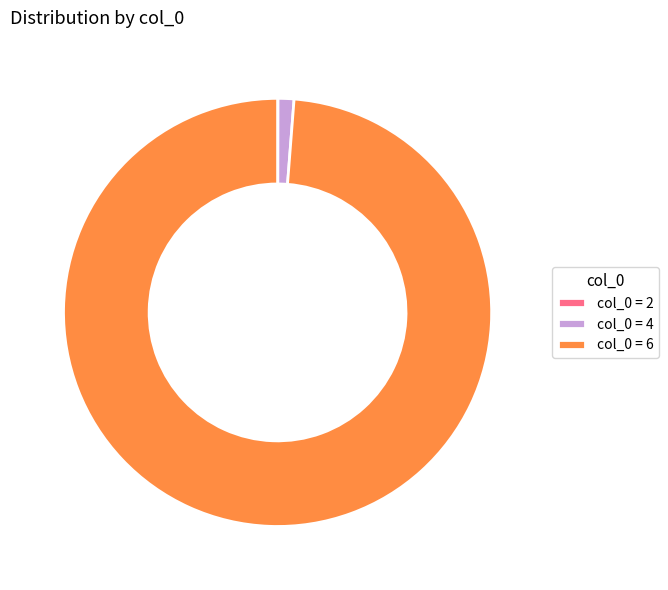

Is it true that col_0 = 4 is 12% of the pie?

False